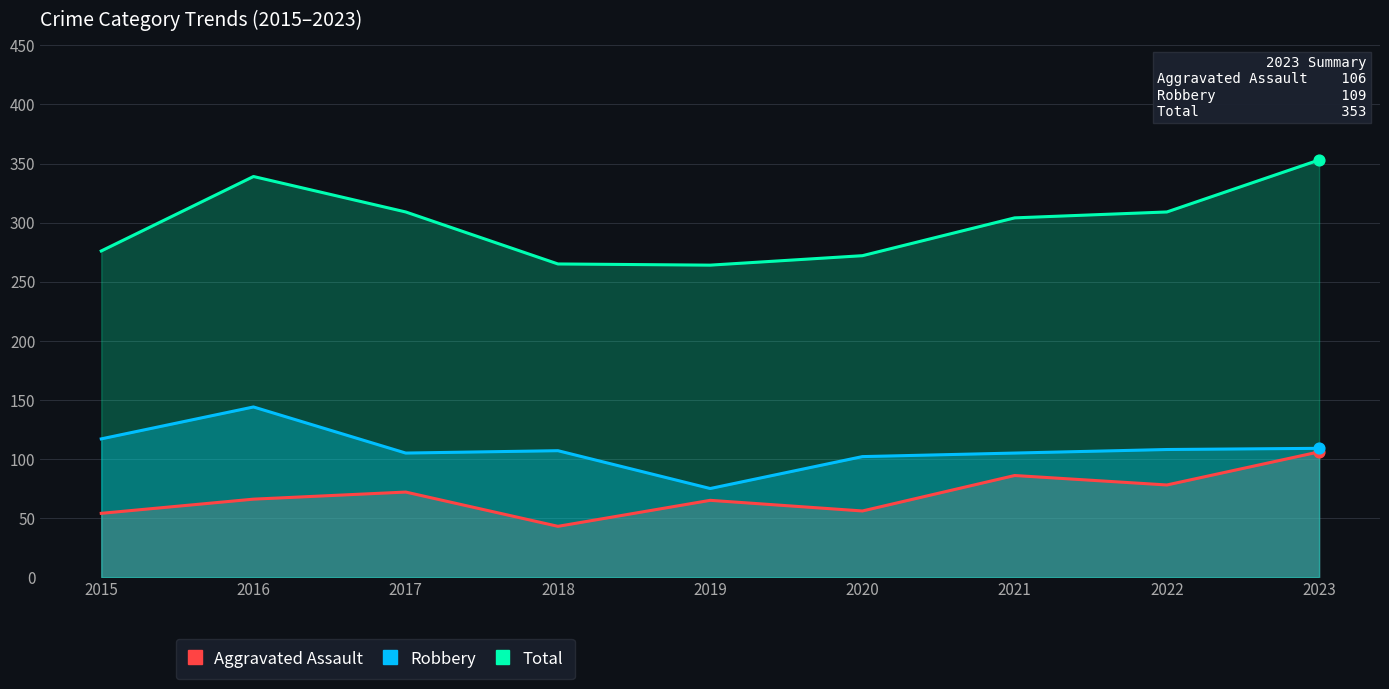

Which series contains the highest Y value?

Total